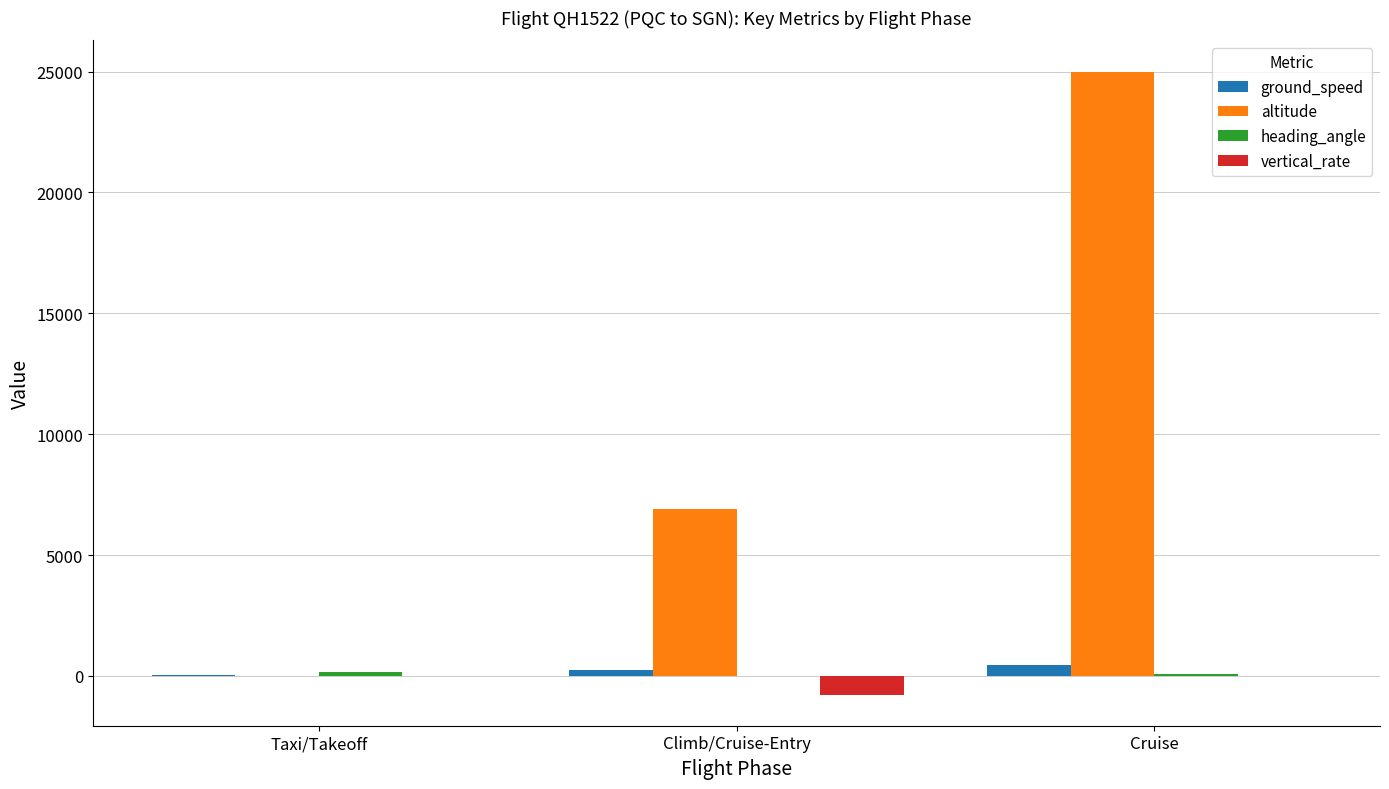

Which series has the largest range (max minus min)?

altitude